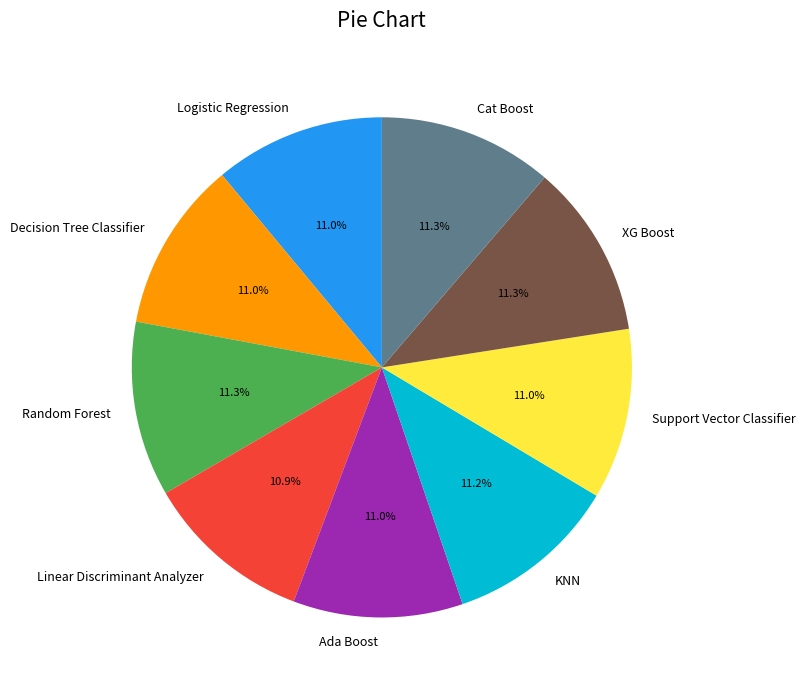

To the nearest percent, what portion does Cat Boost represent?

11%